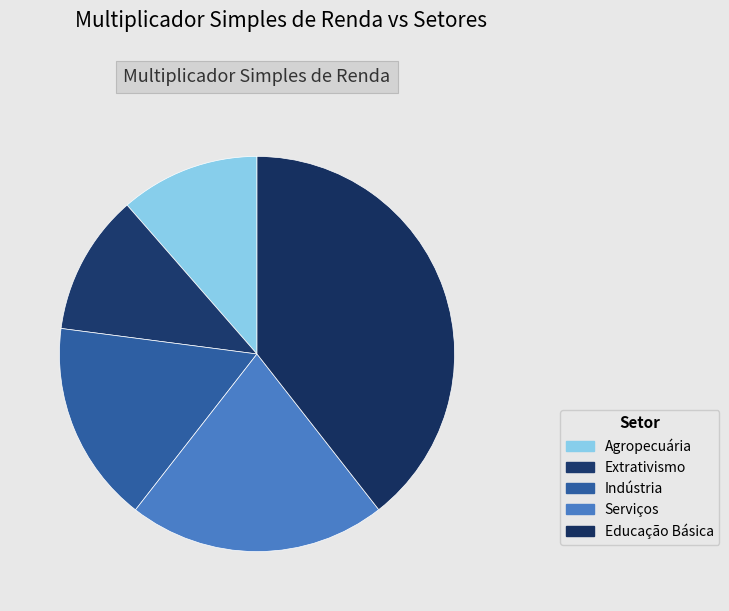

Which category has the smallest portion of the pie?

Agropecuária